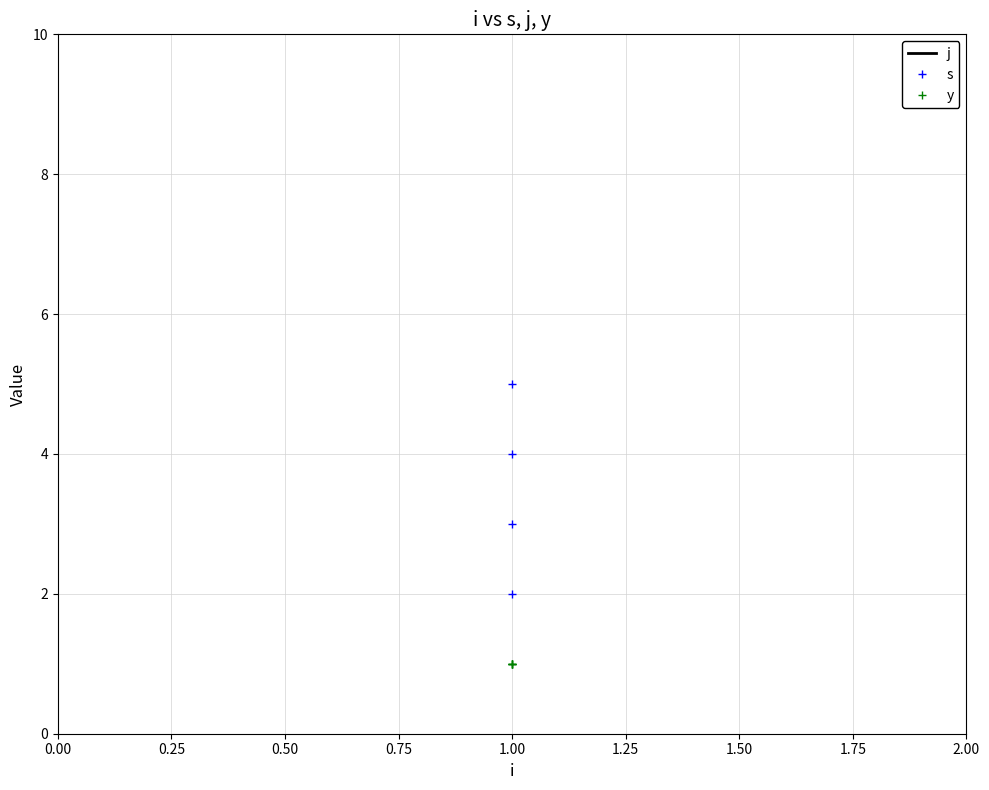

True or false: j has a value of 8 at 1.00.

True